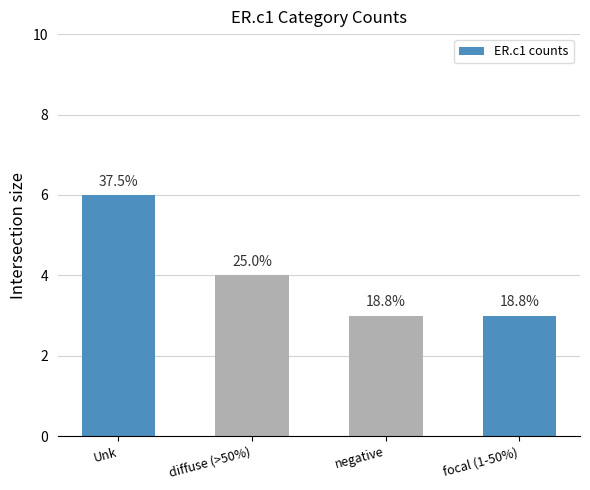

Rank the categories by value from lowest to highest.

negative, focal (1-50%), diffuse (>50%), Unk